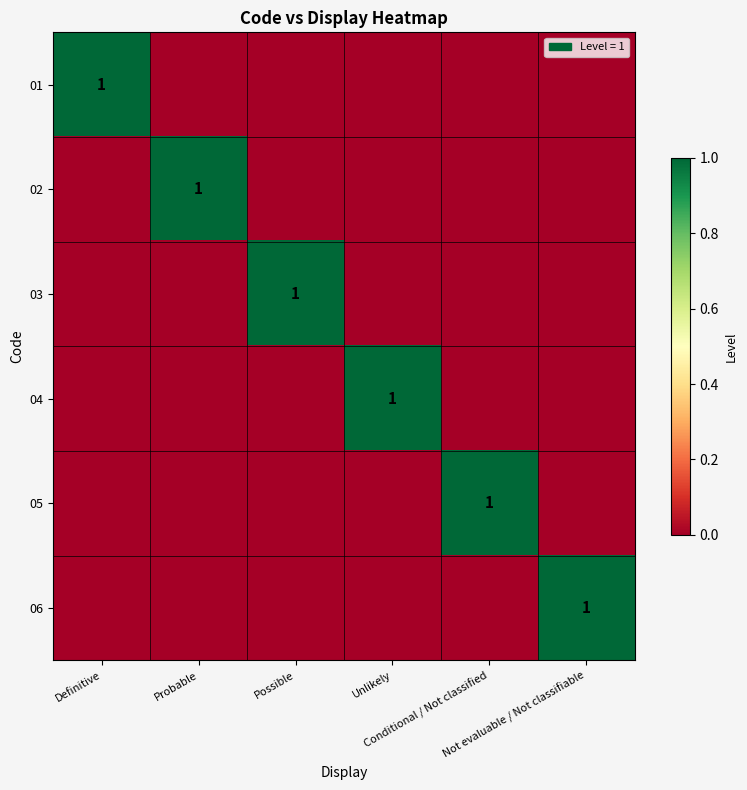

What is the difference between the 01 values at Definitive and Not evaluable / Not classifiable?

1